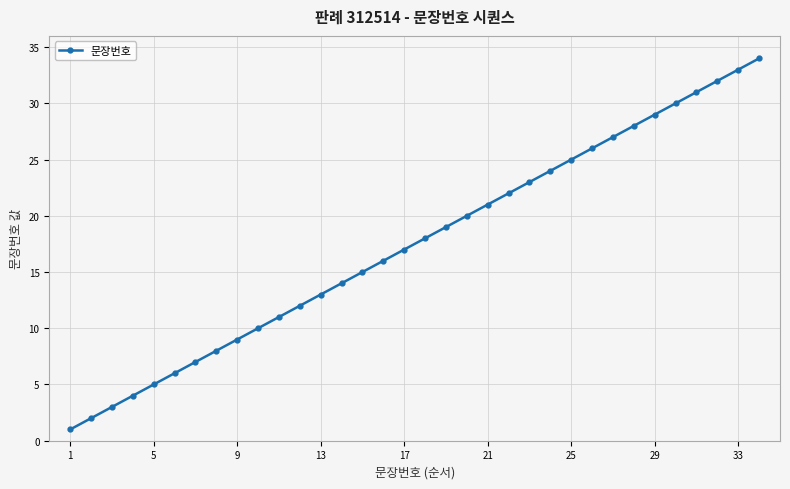

What is the difference between the second highest and second lowest values?

31